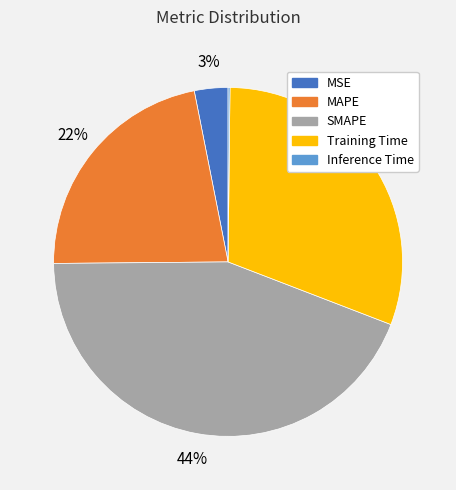

The SMAPE slice represents 44% of the pie. True or false?

True